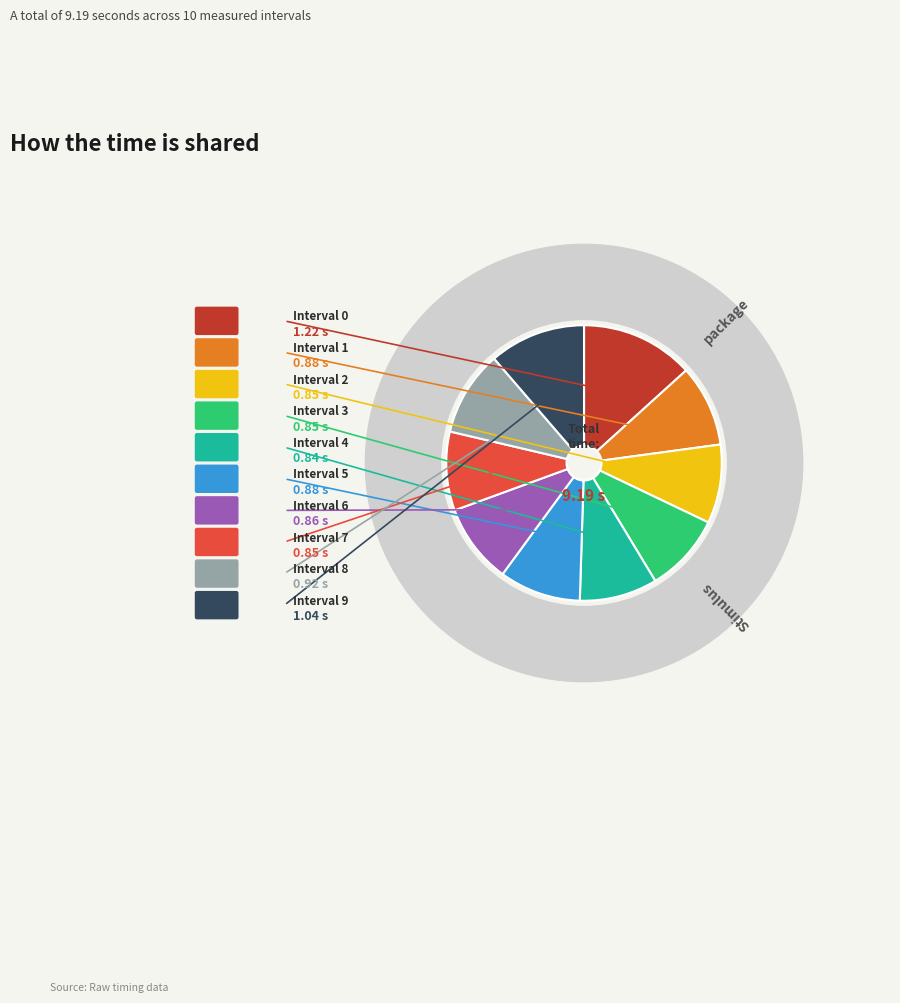

To the nearest percent, what is the combined percentage of 3 and 0?

23%